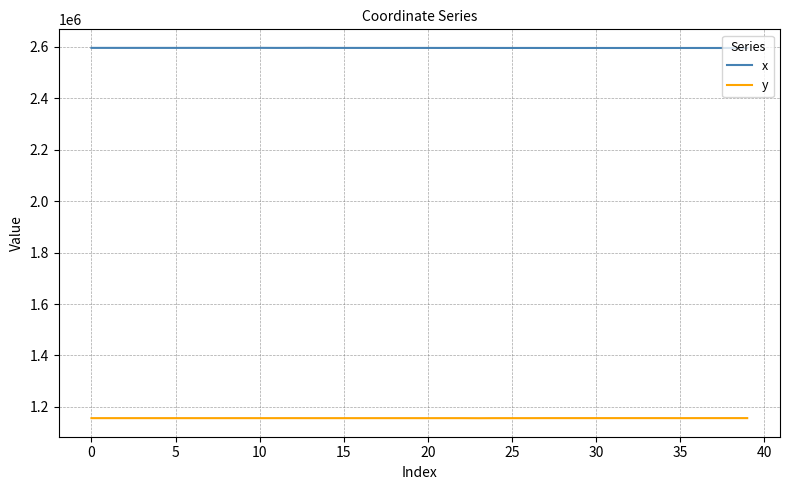

True or false: y and x intersect in this chart.

False